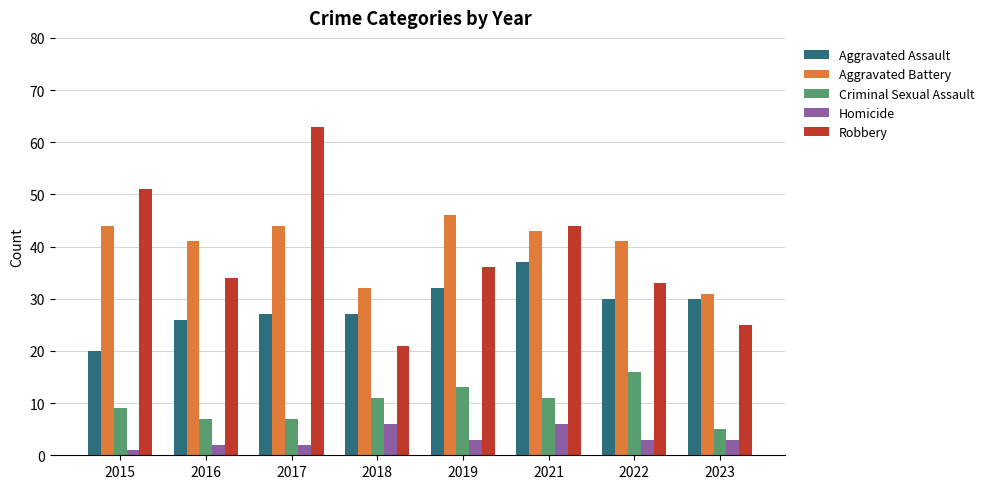

What is the difference between the Homicide values at 2015 and 2016?

1